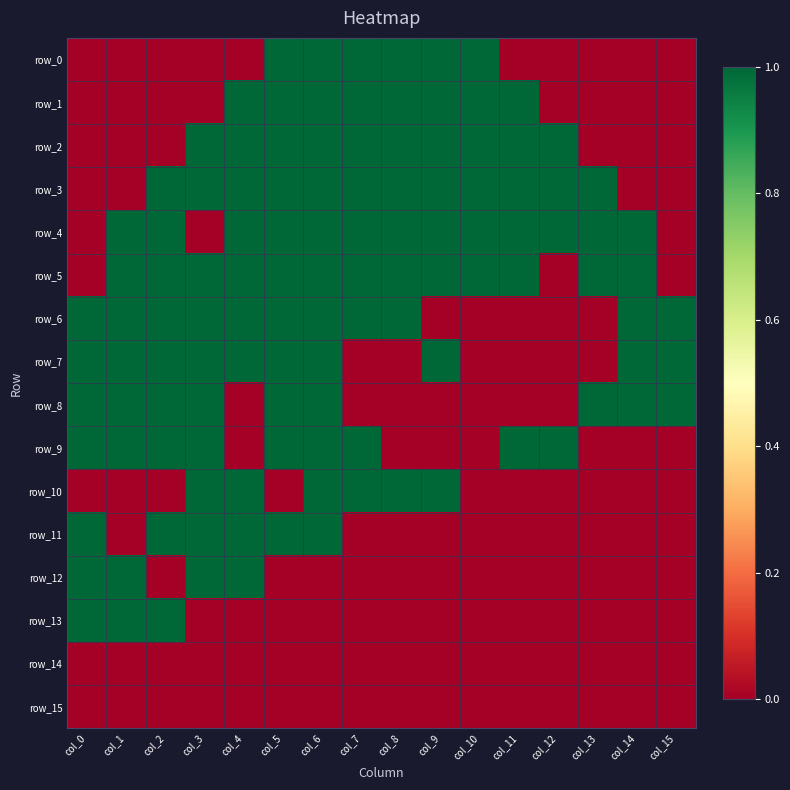

What is the total value across all series at col_9?

8